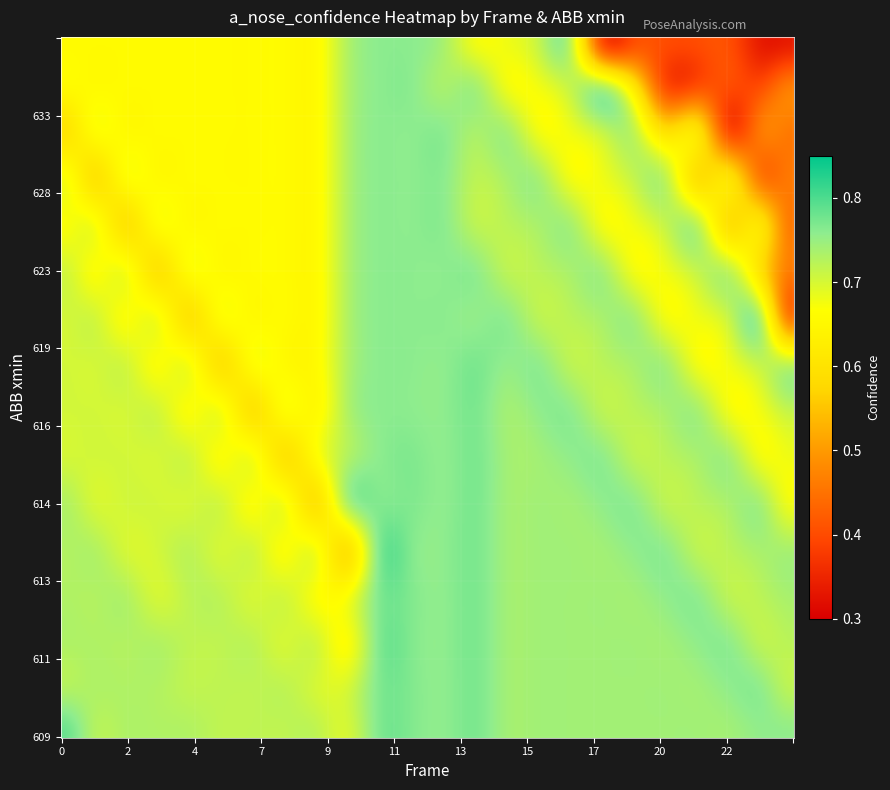

List the labels in order of value, smallest first.

22, 21, 23, 20, 7, 8, 6, 18, 5, 3, 19, 4, 16, 2, 9, 1, 17, 14, 15, 12, 10, 11, 13, 0